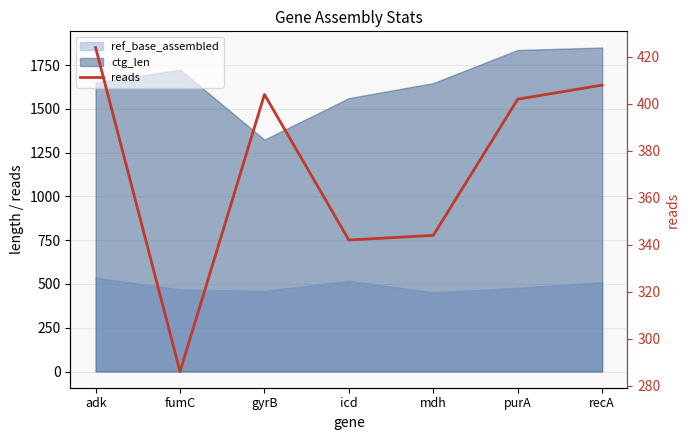

How many interior local peaks (higher than both neighbors) does the data have?

1